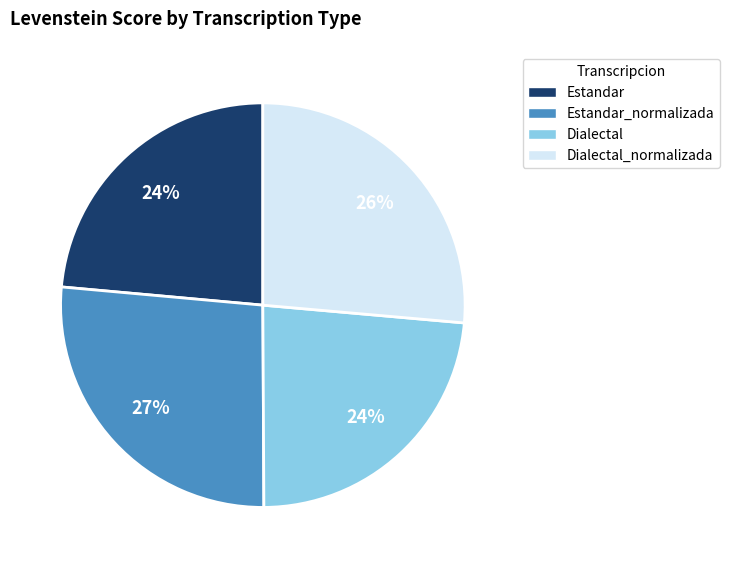

How many segments does this pie chart have?

4